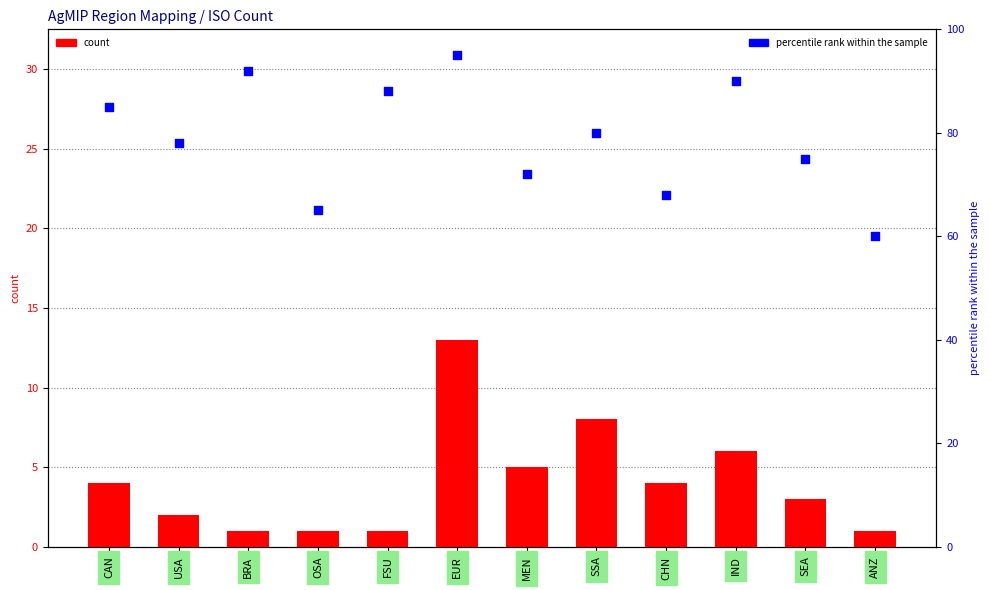

Which series reaches the minimum Y coordinate?

count